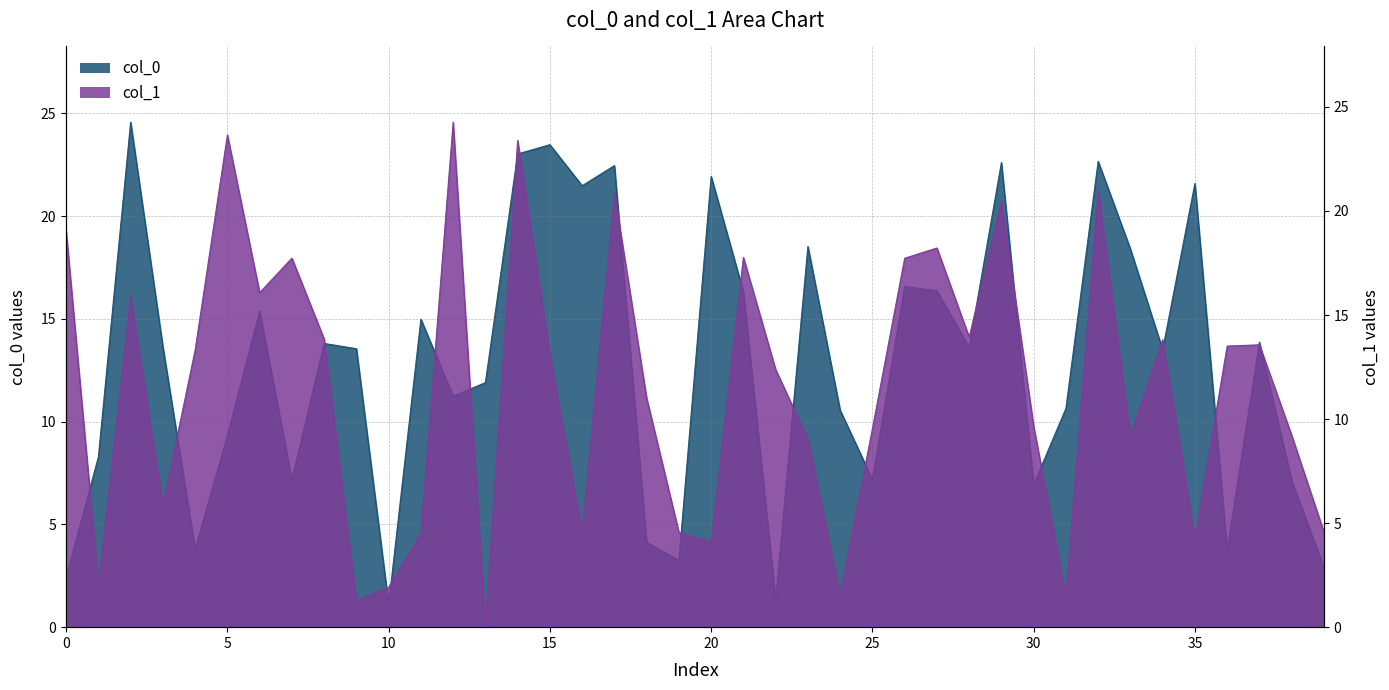

How many interior local peaks does the col_0 series have?

13